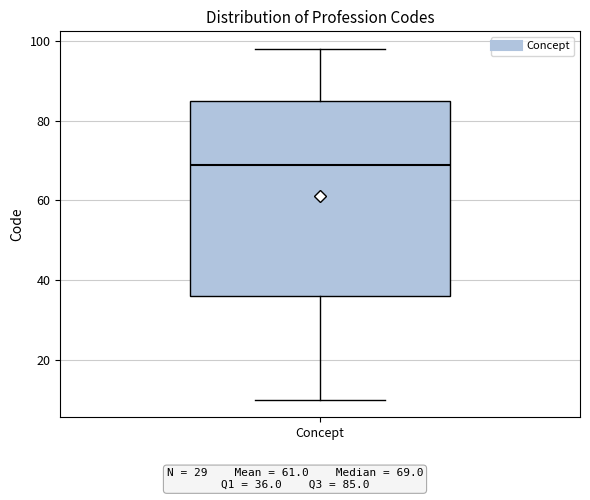

Transcribe this box plot: give where the median line is, the range the box spans, and where the two whiskers end, as read against the y-axis. The values are not printed on the chart, so give them approximately, as read against the axis.

median 70, box 36 to 86, whiskers 10 to 98